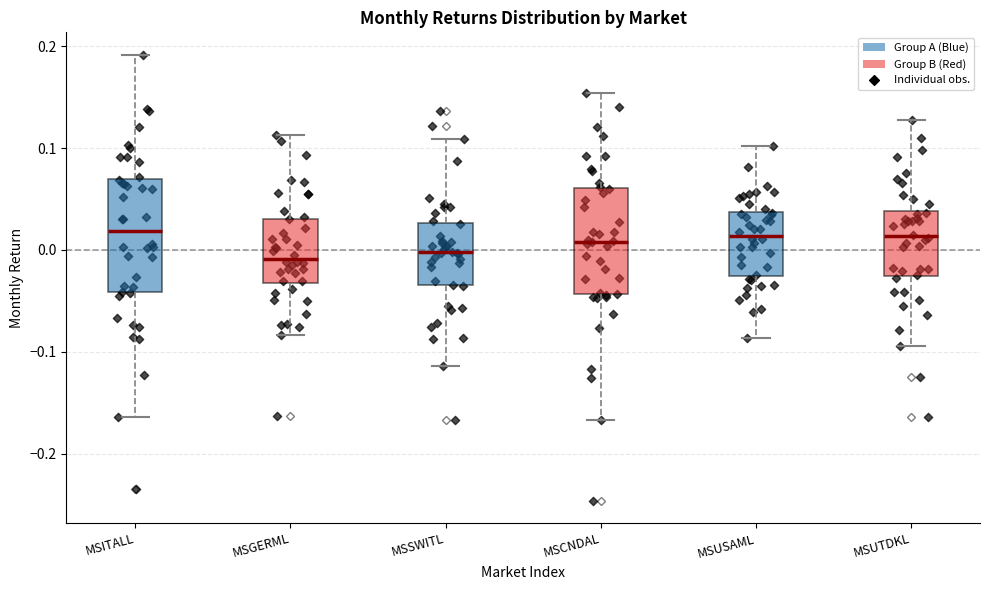

Reading left to right, transcribe this box plot: for each box, give where its median line is, the range the box spans, and where its two whiskers end, as read against the y-axis. The values are not printed on the chart, so give them approximately, as read against the axis.

MSITALL: median 0.02, box -0.04 to 0.07, whiskers -0.16 to 0.19
MSGERML: median -0.01, box -0.03 to 0.03, whiskers -0.08 to 0.11
MSSWITL: median 0.00, box -0.03 to 0.03, whiskers -0.11 to 0.11
MSCNDAL: median 0.01, box -0.04 to 0.06, whiskers -0.17 to 0.15
MSUSAML: median 0.01, box -0.03 to 0.04, whiskers -0.09 to 0.10
MSUTDKL: median 0.01, box -0.03 to 0.04, whiskers -0.09 to 0.13